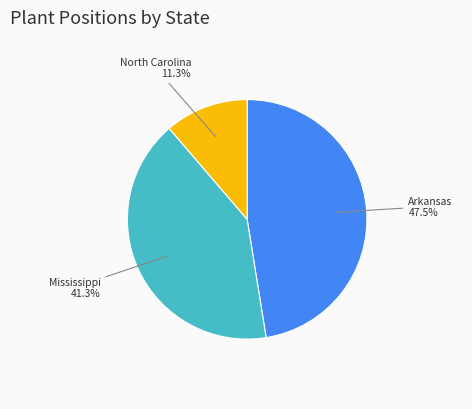

Is there a majority slice in this chart?

No